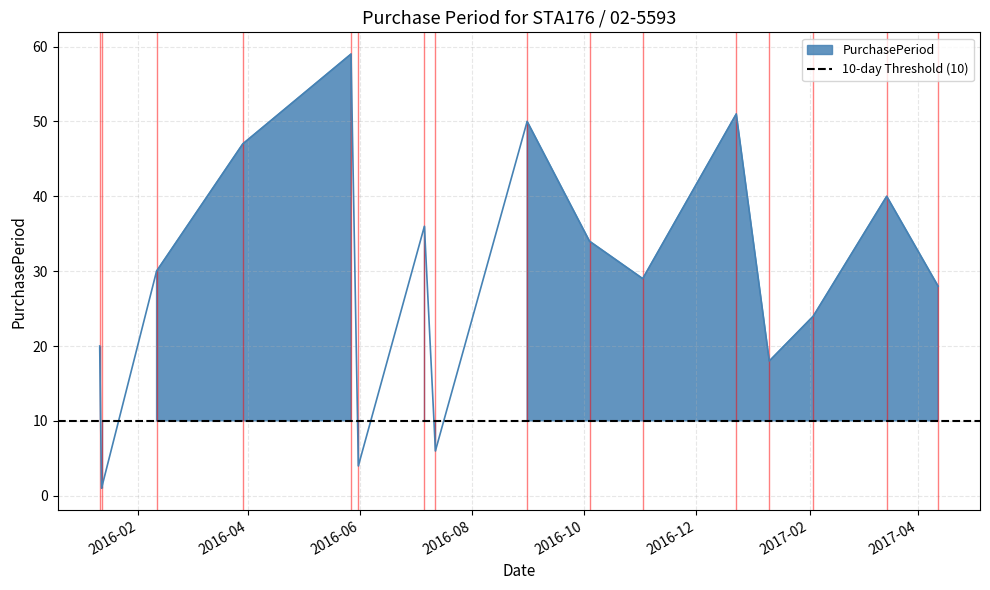

True or false: the data shows 6 at 2016-07-12.

True